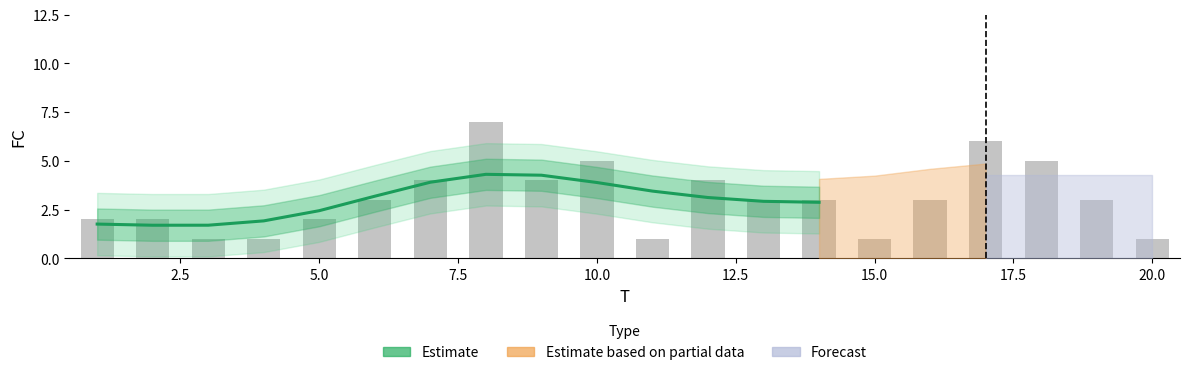

Rank the categories by value from highest to lowest.

8, 17, 10, 18, 7, 9, 12, 6, 13, 14, 16, 19, 1, 2, 5, 3, 4, 11, 15, 20